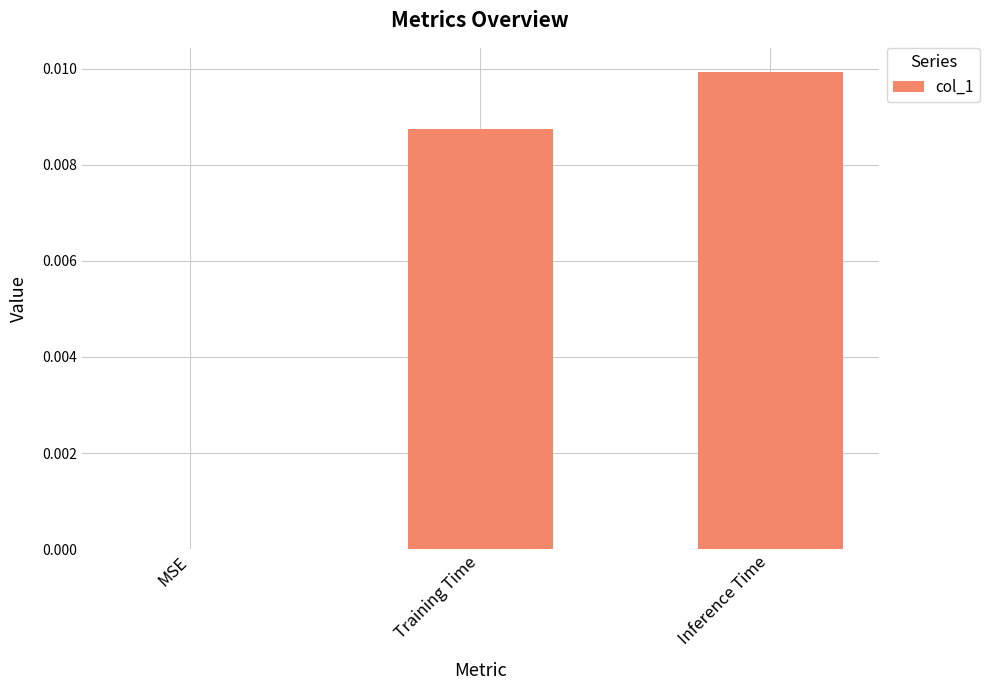

Between Training Time and MSE, which is larger?

Training Time